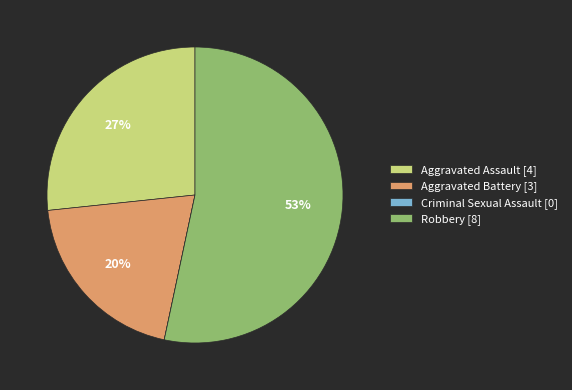

Is it true that Aggravated Battery is 29% of the pie?

False